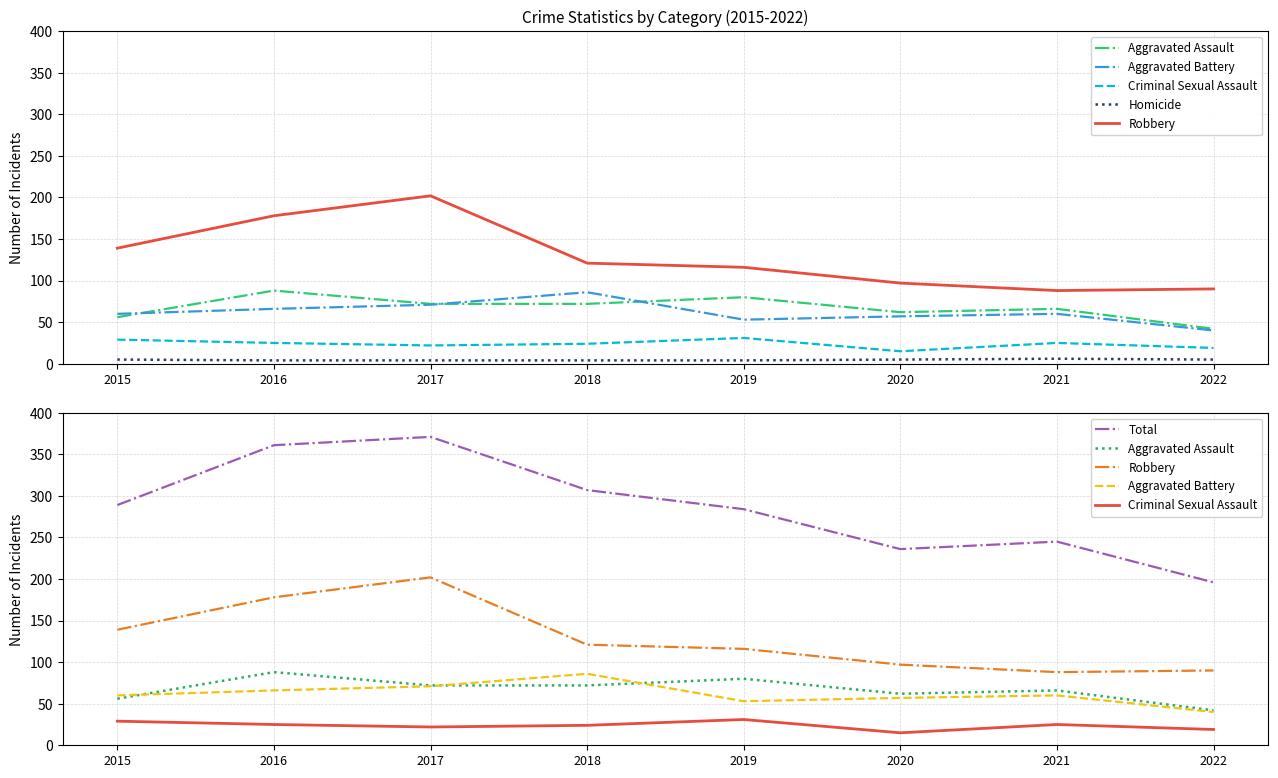

Where does the Total series first go above 289?

2016